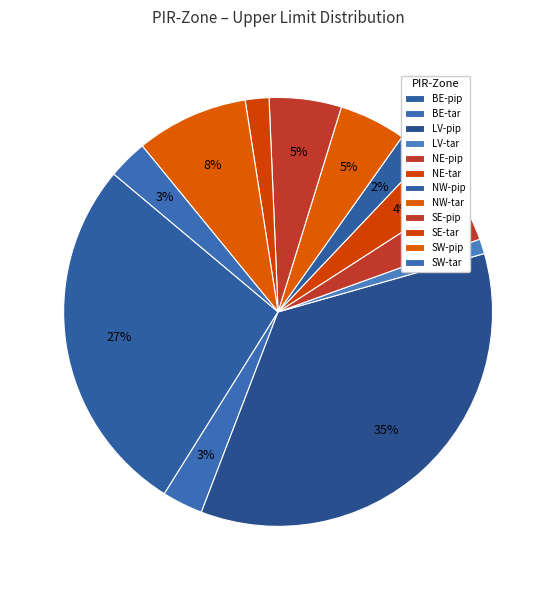

How many slices are in this pie chart?

12